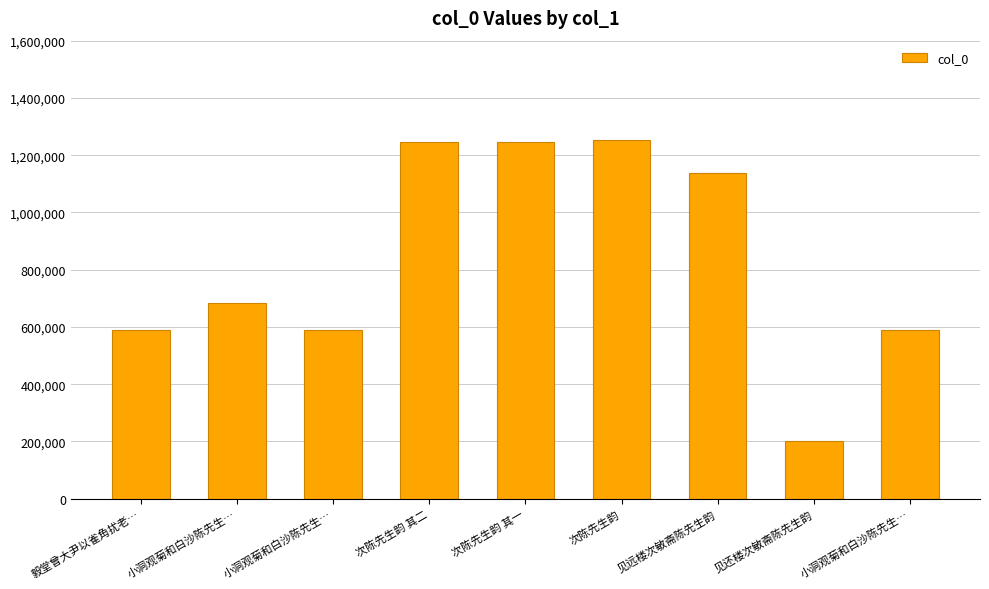

Is it true that the value at 见还楼次敏斋陈先生韵 is 335793?

False